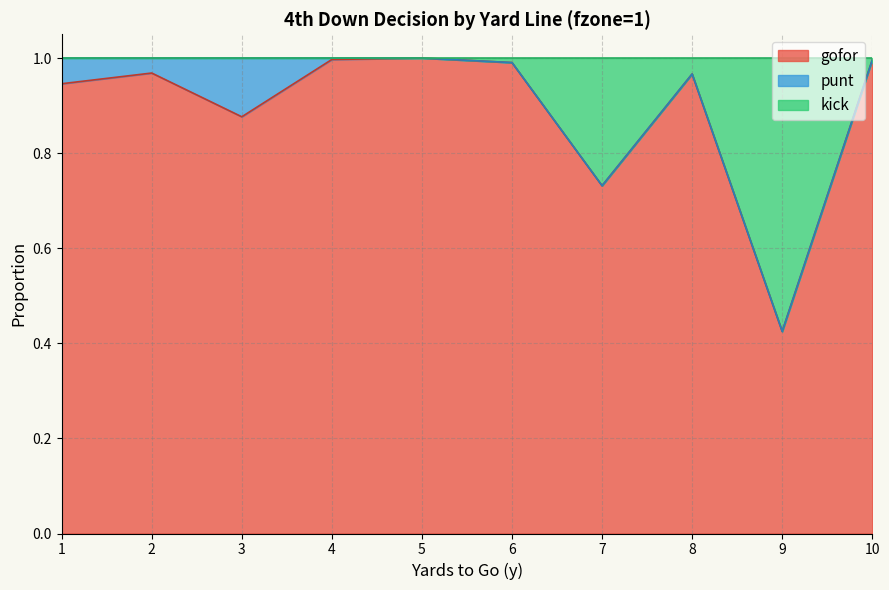

The gofor series shows 1.7 at 10. True or false?

False